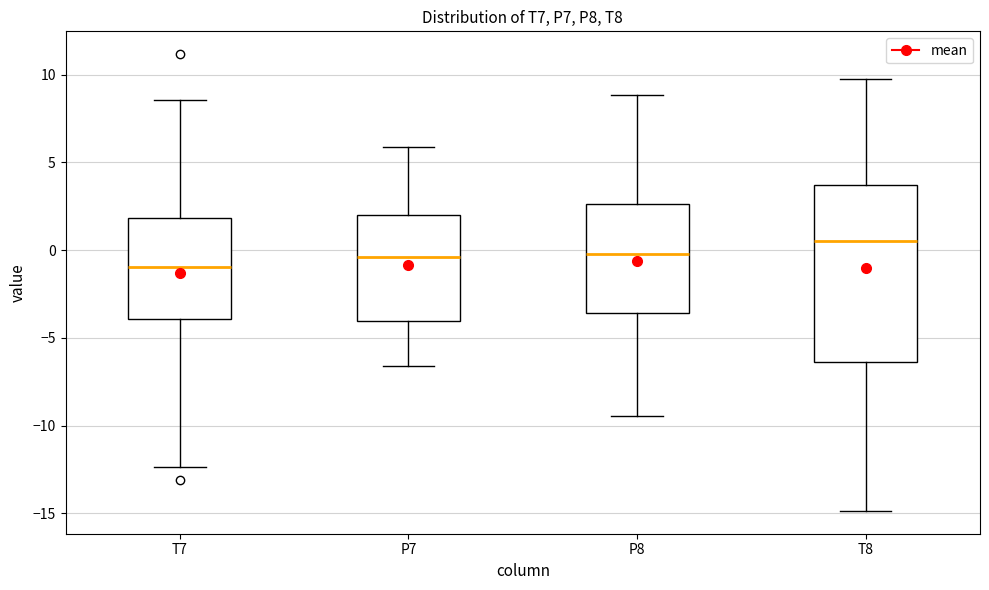

Which box has the highest median line?

T8